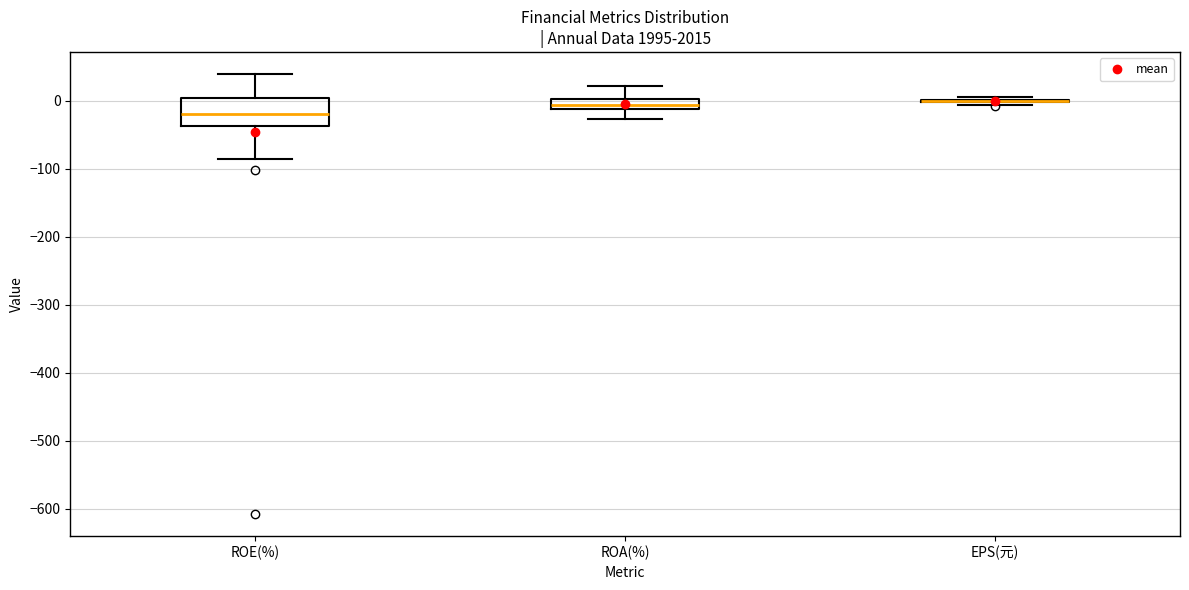

Comparing the boxes themselves (not the whiskers), which one is the tallest?

ROE(%)